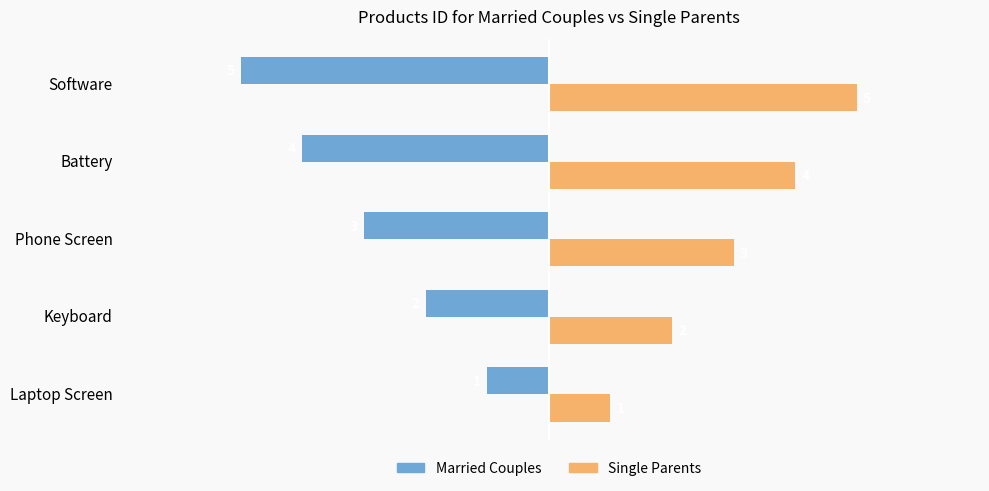

Rank the categories by Married Couples value from lowest to highest.

Software, Battery, Phone Screen, Keyboard, Laptop Screen